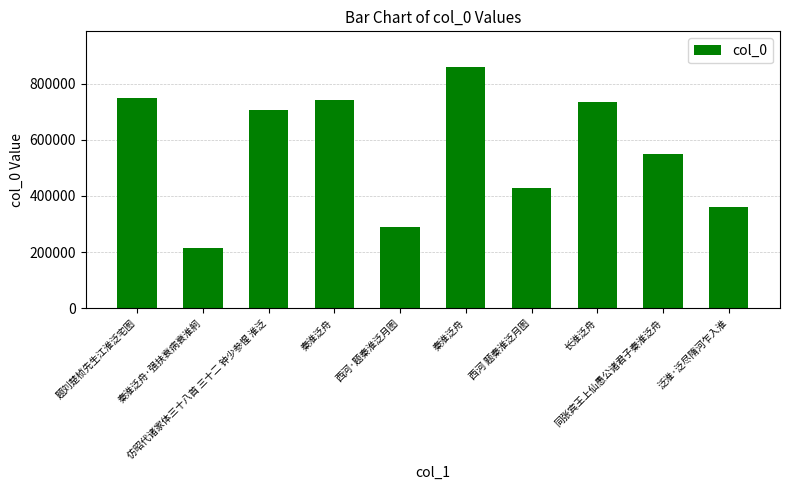

Count the number of data series in this chart.

1